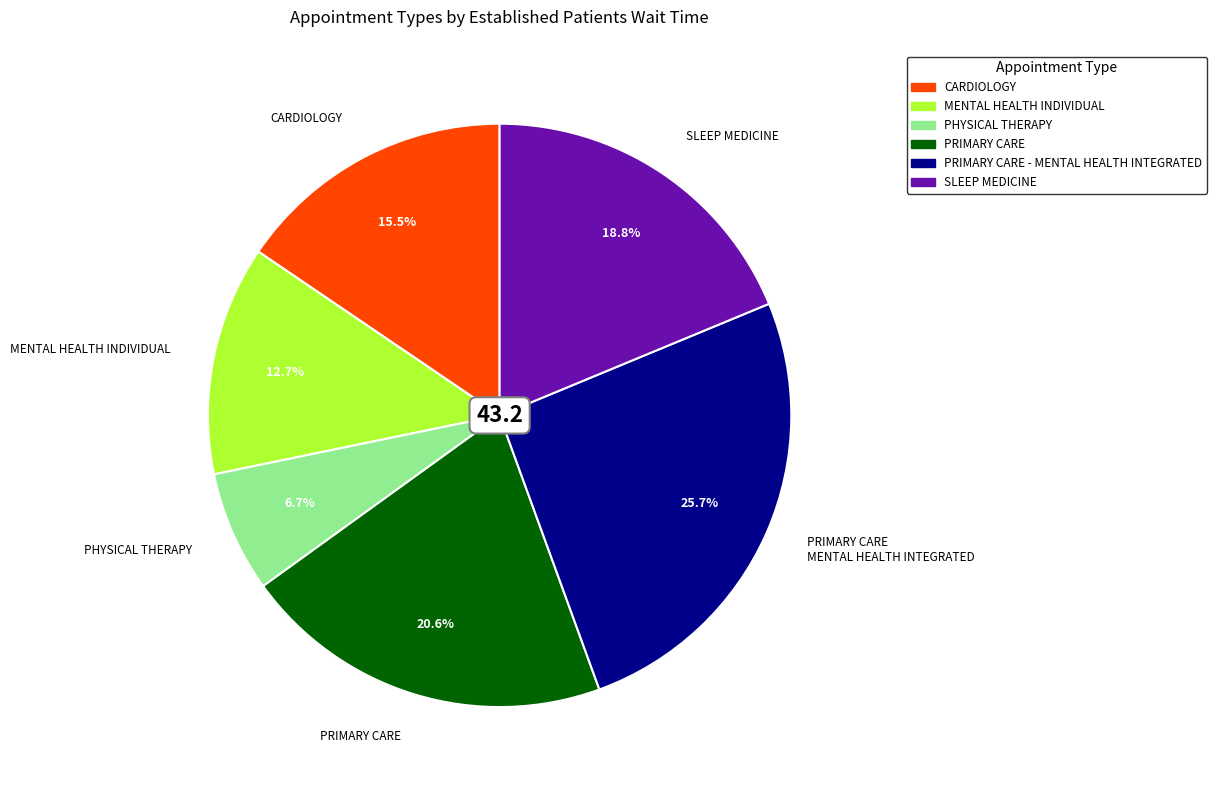

Does any single category account for the majority?

No